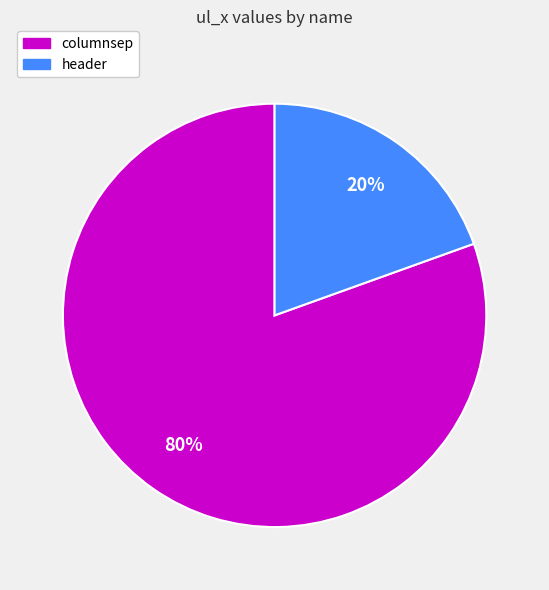

To the nearest percent, what portion does columnsep represent?

80%